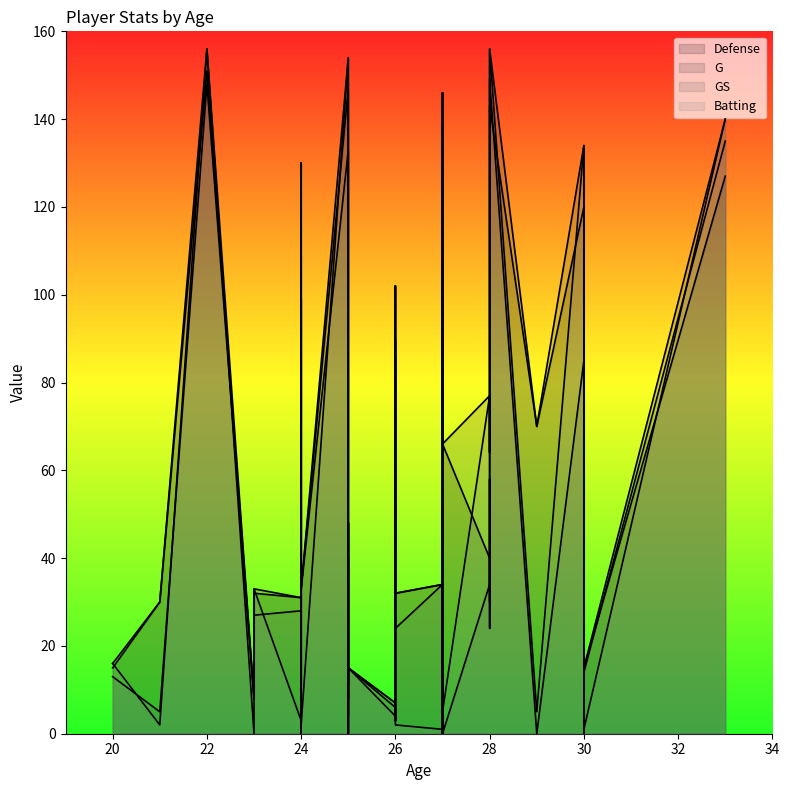

At how many categories does at least one series exceed 14?

32